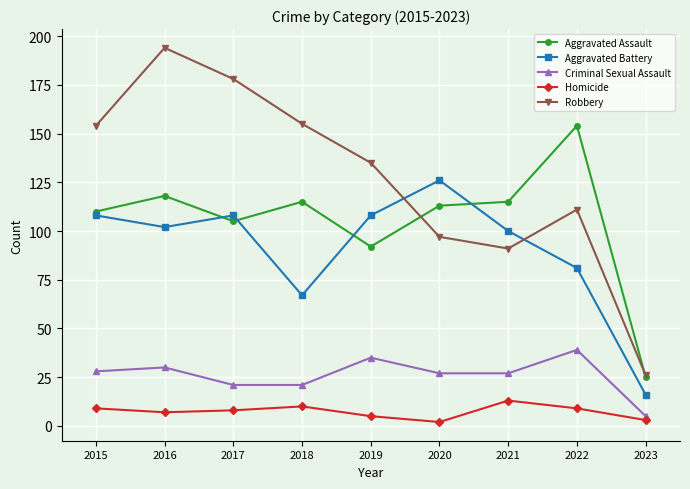

Which series has the largest total across all categories?

Robbery